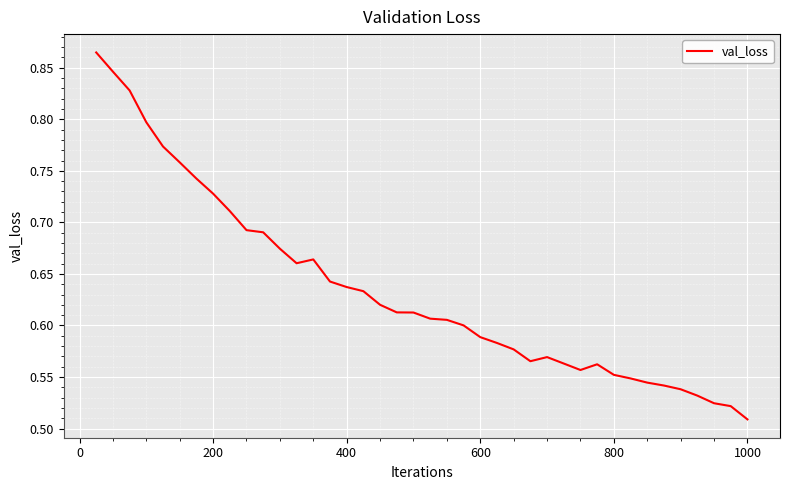

What is the difference between the maximum and minimum values?

0.4